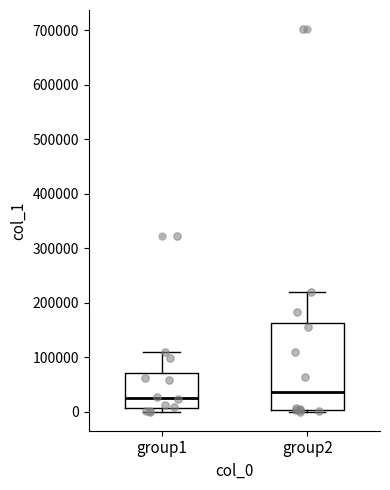

Comparing the boxes themselves (not the whiskers), which one is the tallest?

group2